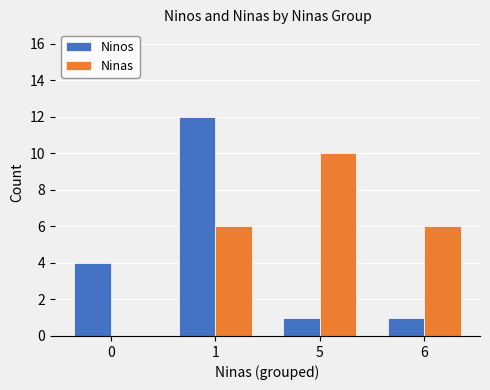

How many series are shown in this chart?

2